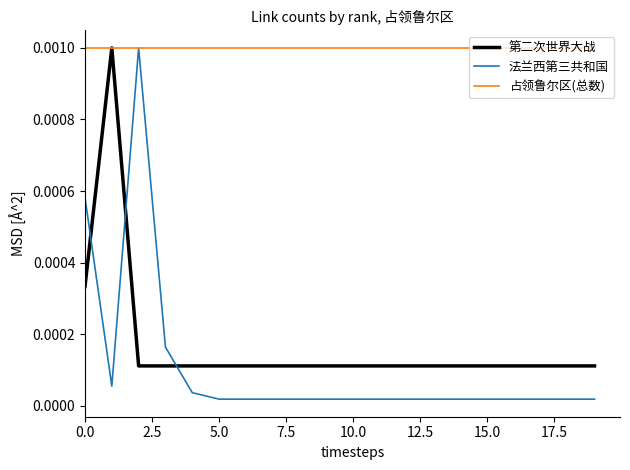

After their last crossing, which series has the higher values: 法兰西第三共和国 or 第二次世界大战?

第二次世界大战